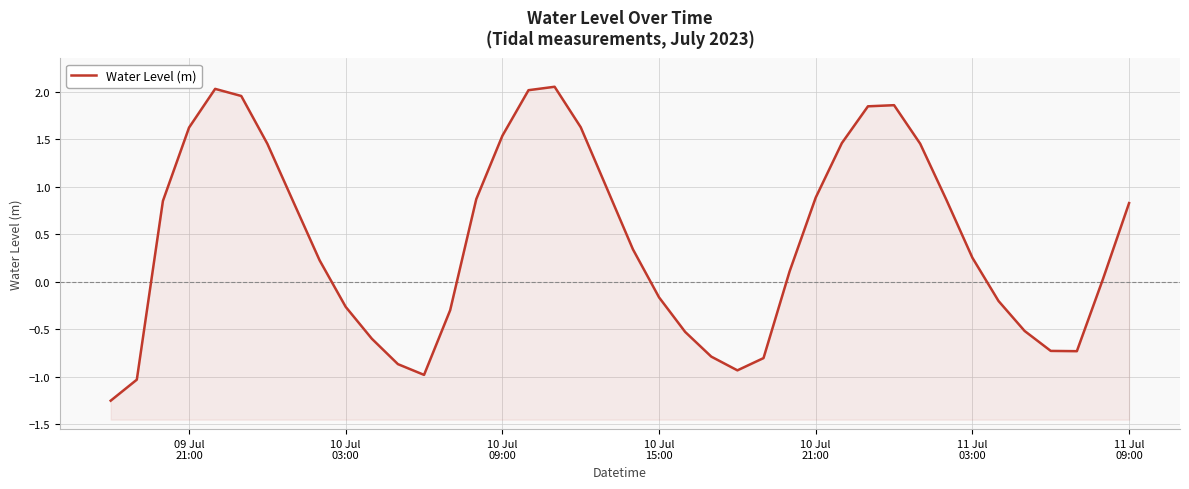

True or false: the data shows 1.1 at 30.

False